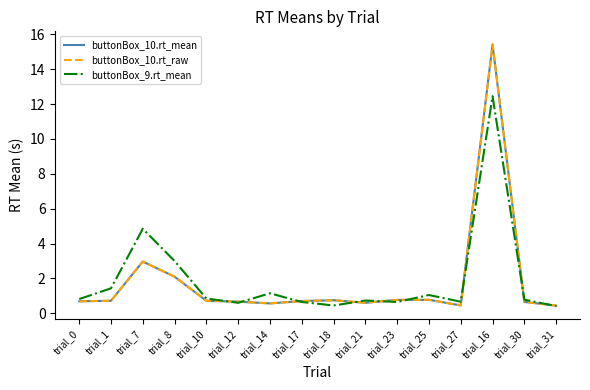

Does the chart have visible grid lines?

No